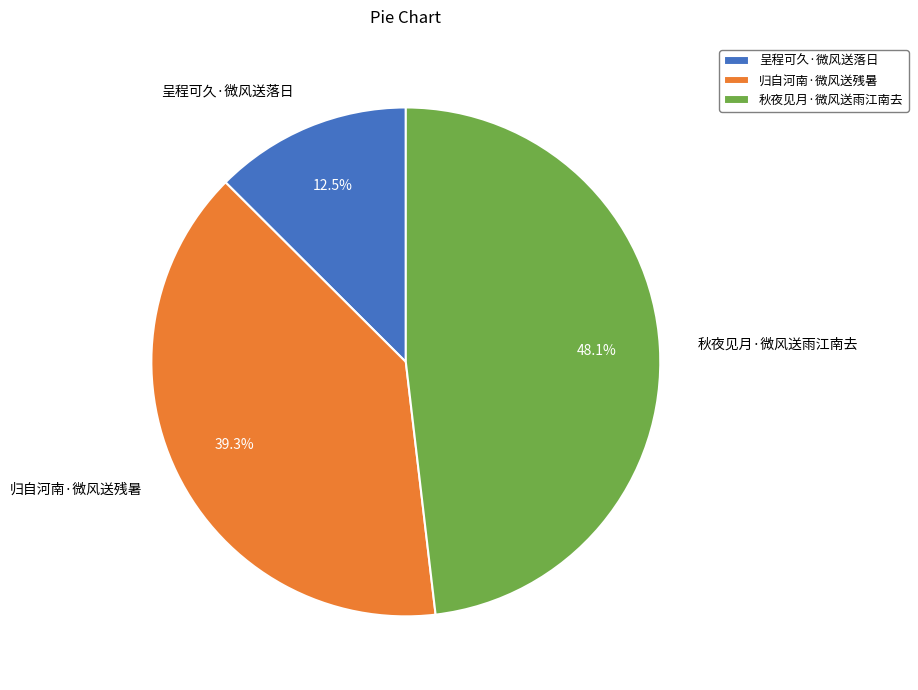

Which slice is the smallest?

呈程可久·微风送落日